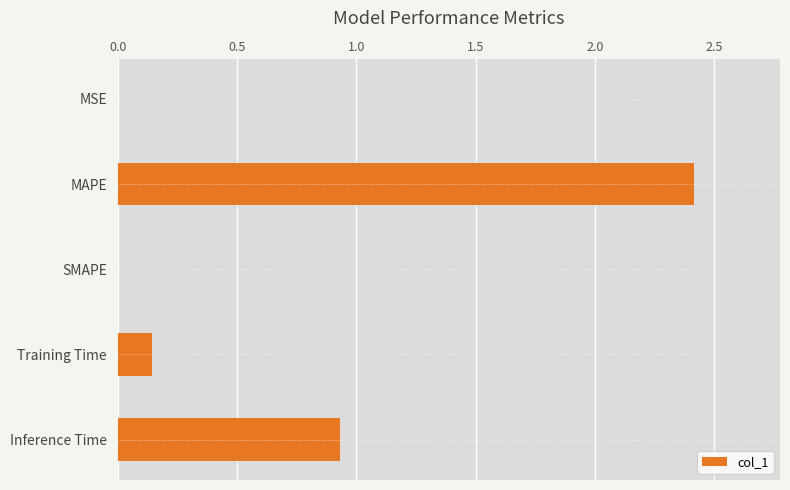

At which label is the value closest to 1?

Inference Time